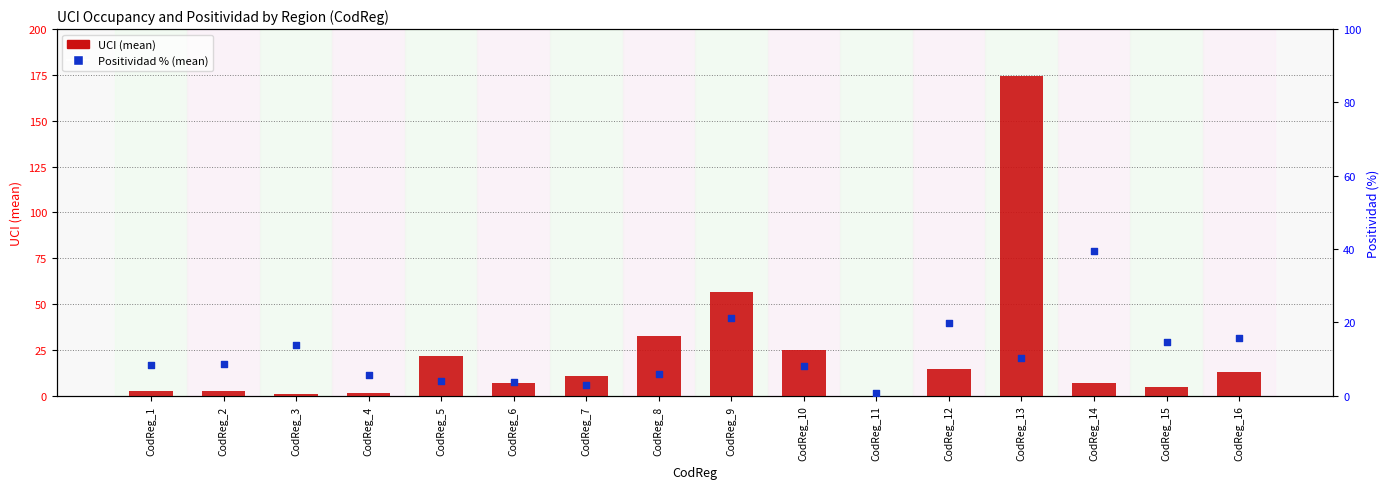

Is the value of Positividad % (mean) at CodReg_10 greater than the value of UCI (mean) at CodReg_5?

No